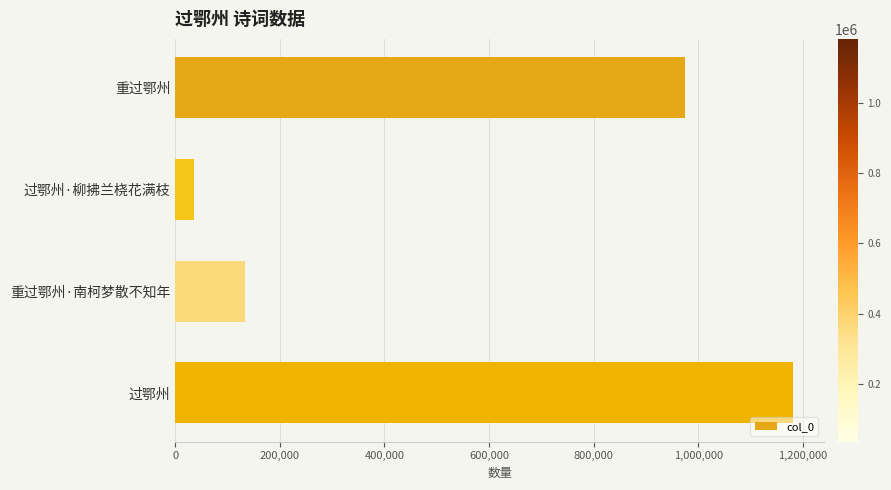

Read the value at 重过鄂州·南柯梦散不知年, to the nearest 50.

133200